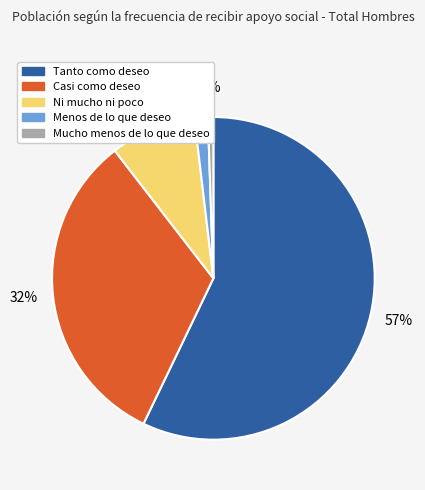

Count the number of slices in the pie.

5